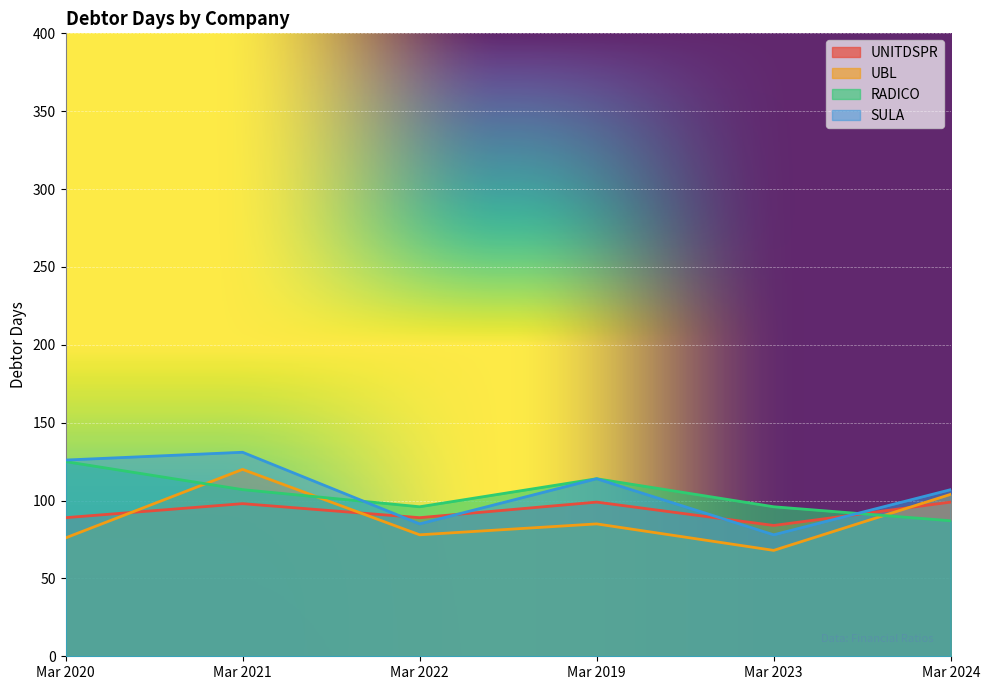

What position from the right is Mar 2024?

1